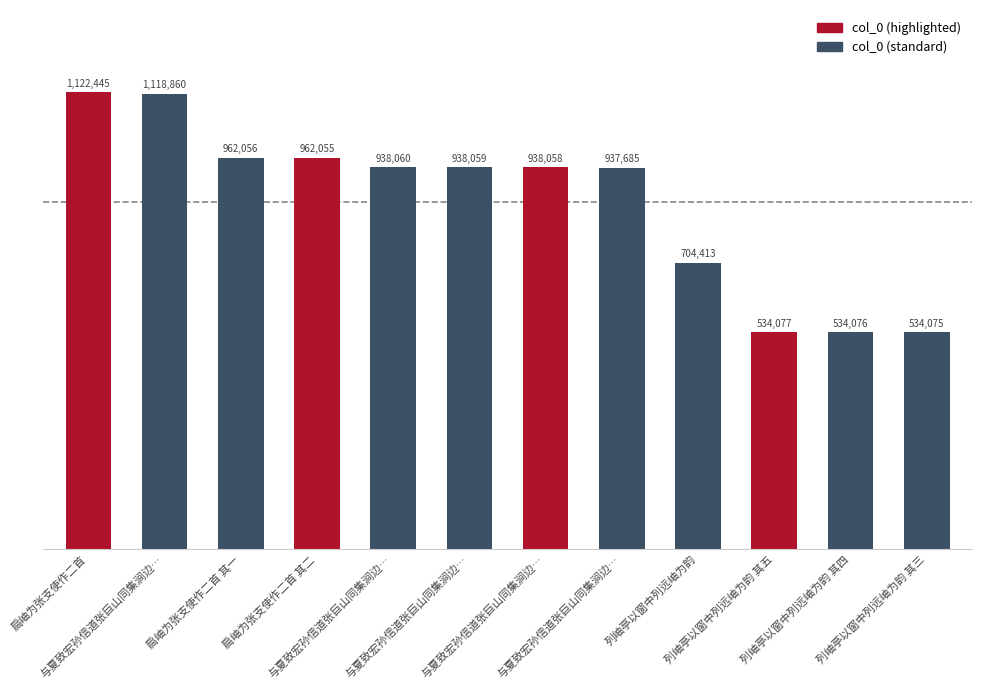

At which category does the chart reach its minimum across all series?

列岫亭以窗中列远岫为韵 其三